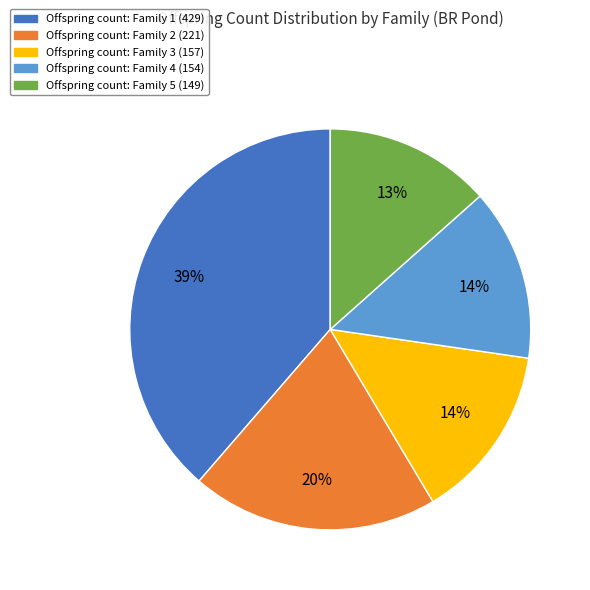

To the nearest percent, what is the average slice percentage?

20%